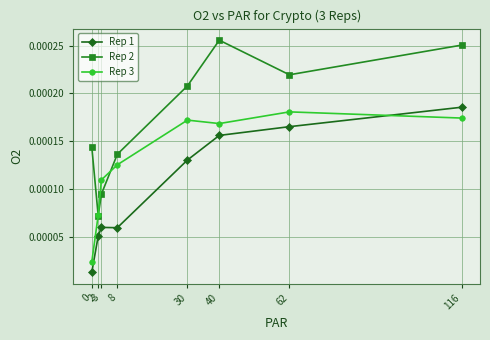

Rank the series by their maximum value, from highest to lowest.

Rep 2, Rep 1, Rep 3